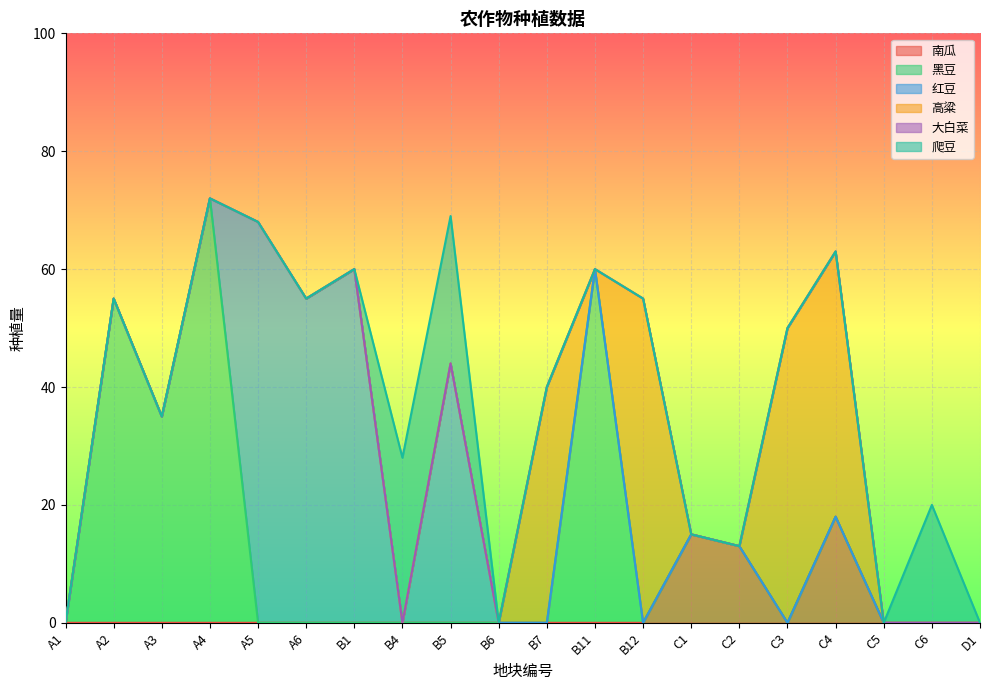

Is the value of 高粱 at C2 greater than the value of 黑豆 at A2?

No